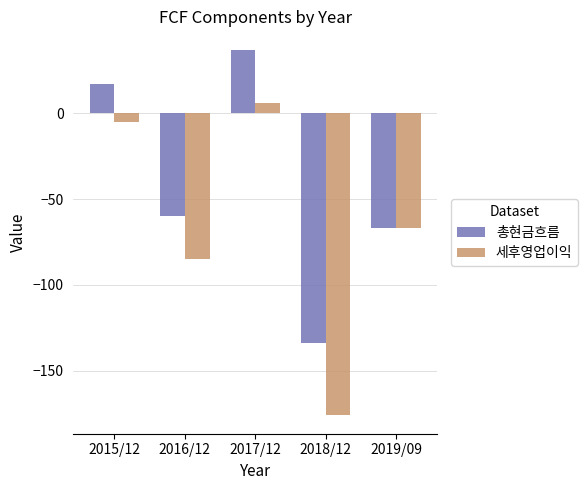

Rank the categories by 세후영업이익 value from highest to lowest.

2017/12, 2015/12, 2019/09, 2016/12, 2018/12